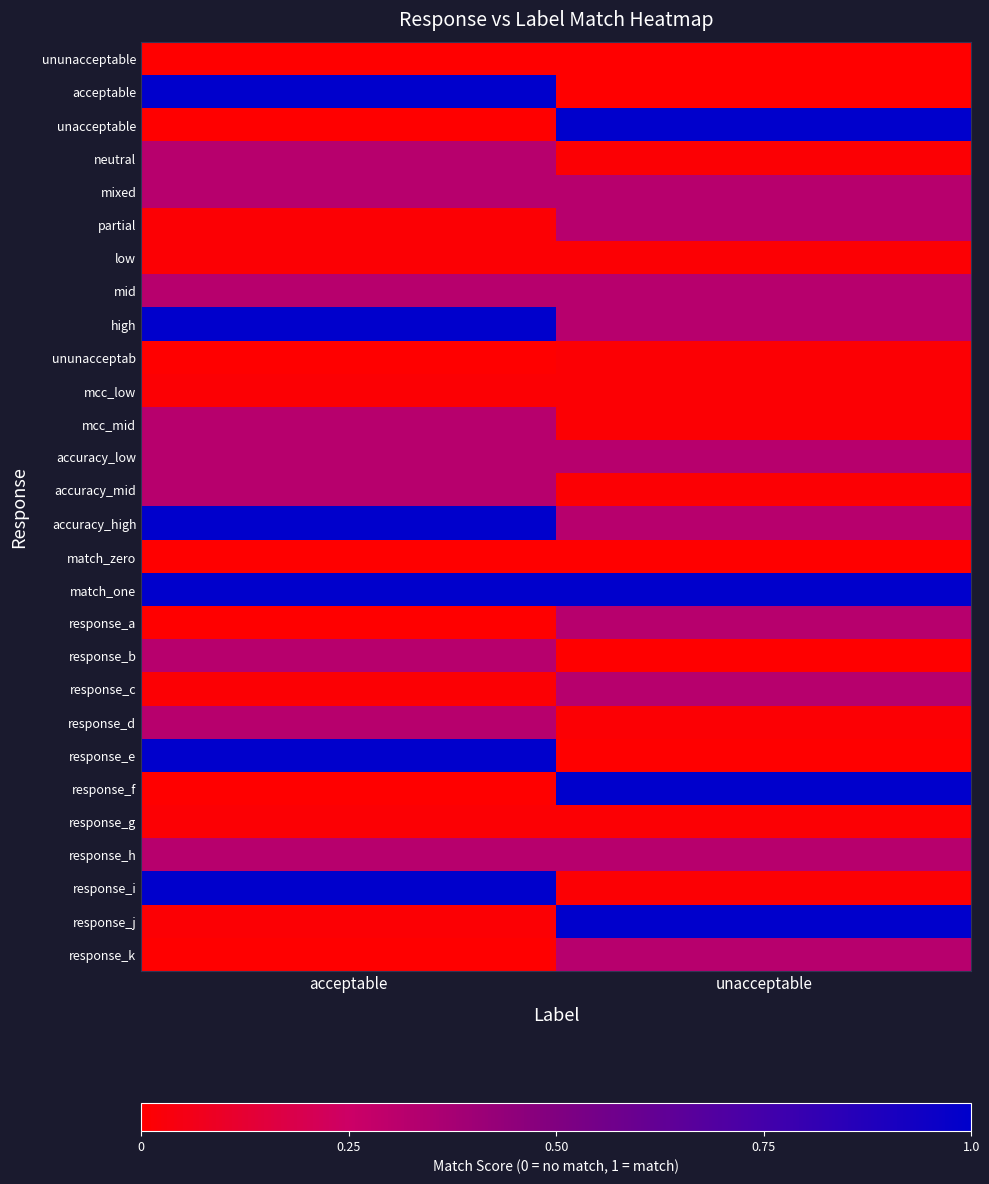

How many distinct data groups are displayed?

28